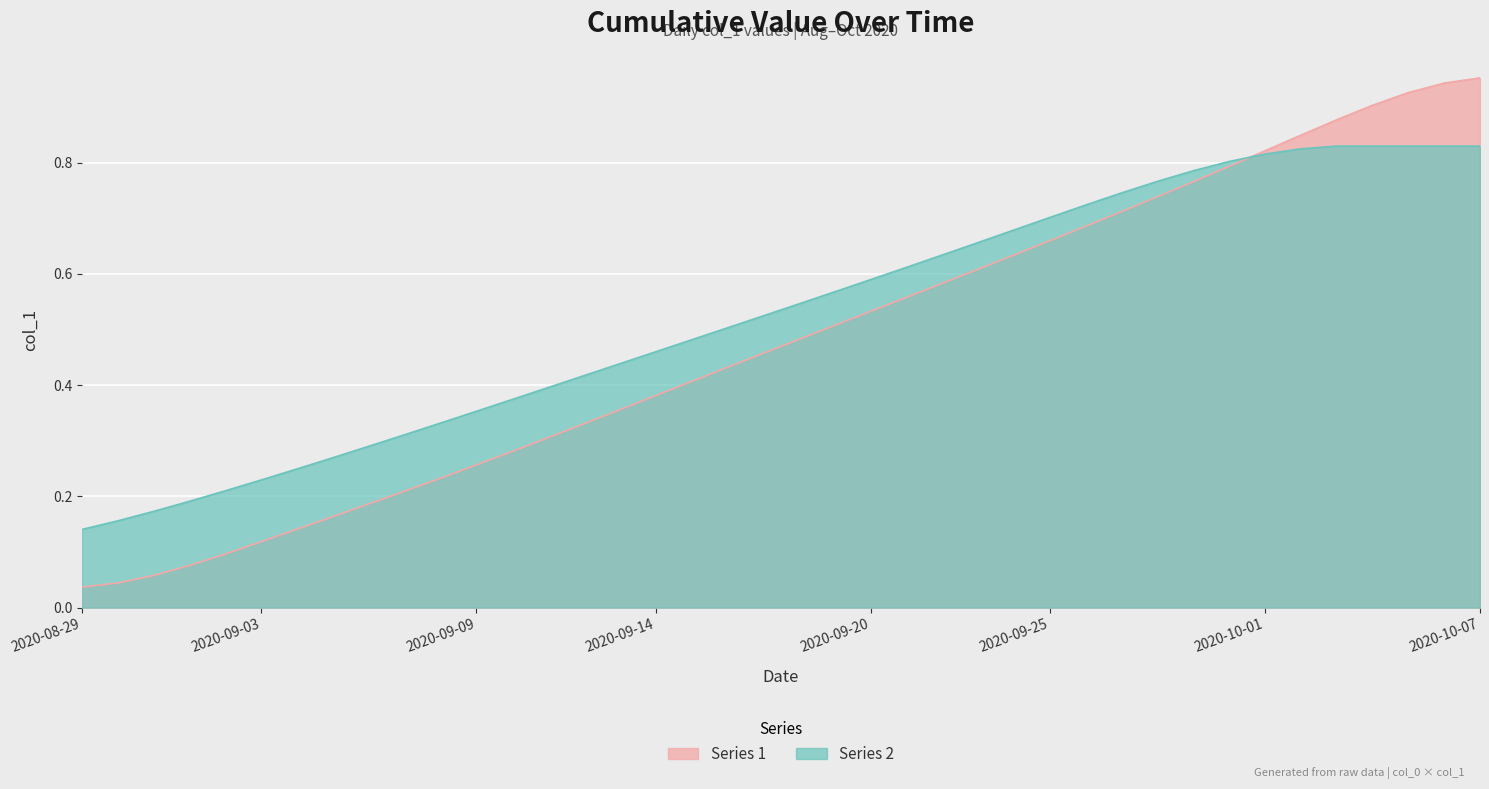

The value at 2020-09-02 is 0.2. True or false?

False